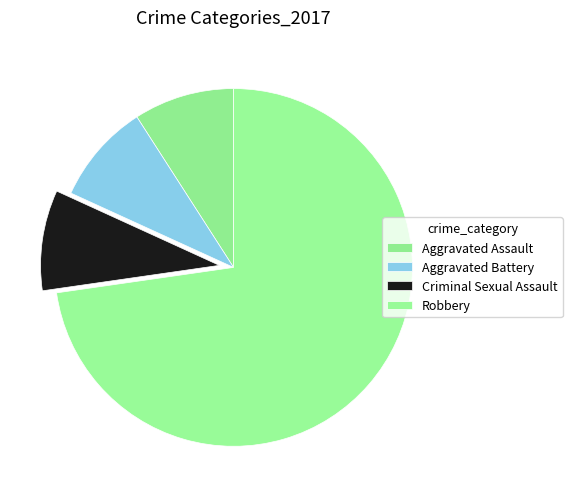

Count the number of slices in the pie.

4